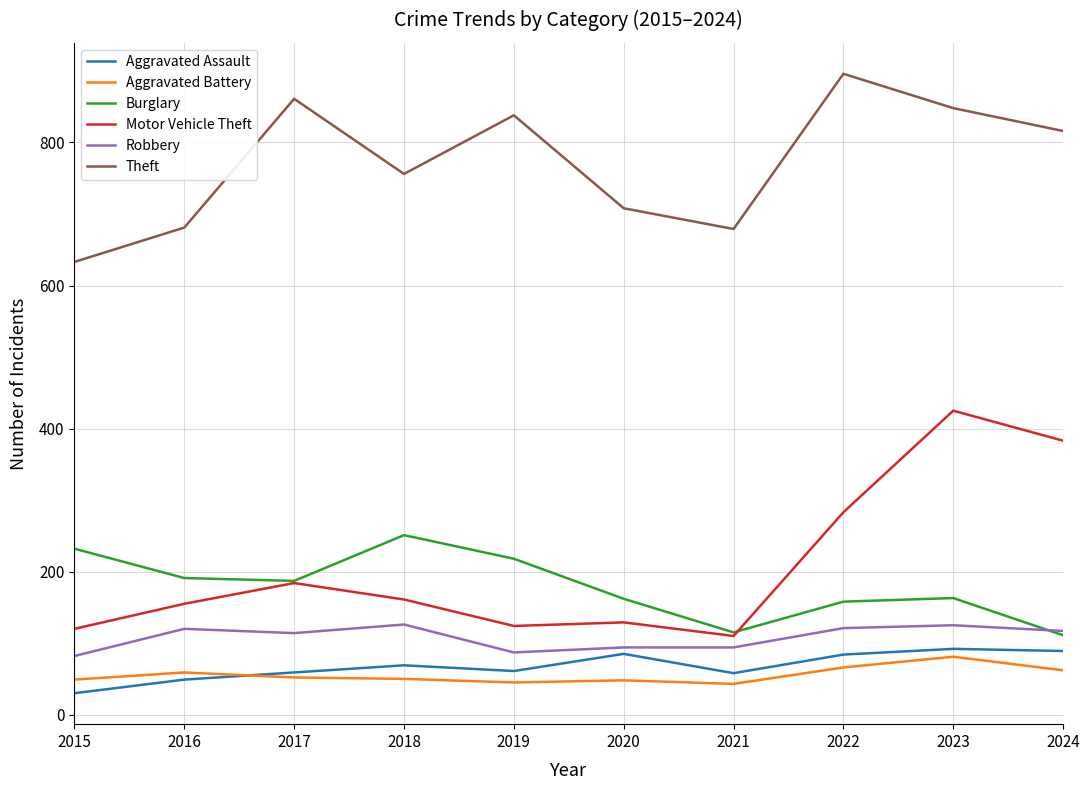

At which category is the sum across all series the highest?

2023